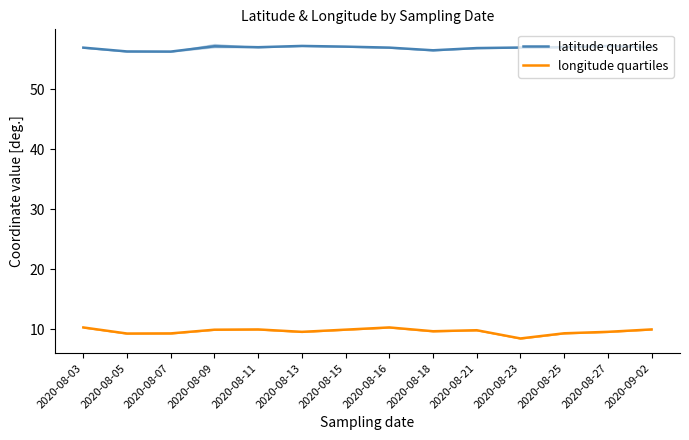

Where does the longitude quartiles series first go above 9?

2020-08-03